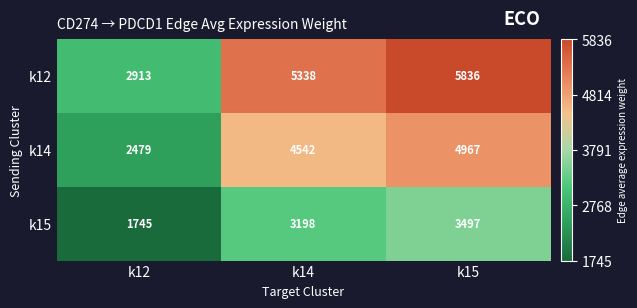

Reading left to right, what are all the values shown in this chart?

k12: k12=2913	k14=5338	k15=5836
k14: k12=2479	k14=4542	k15=4967
k15: k12=1745	k14=3198	k15=3497